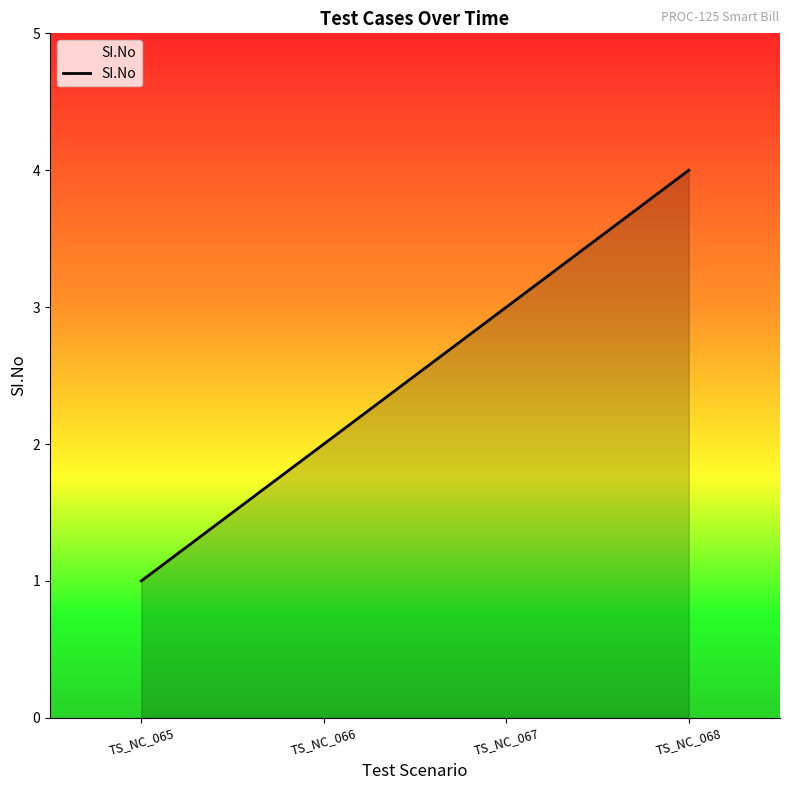

Which has a higher value, TS_NC_066 or TS_NC_068?

TS_NC_068